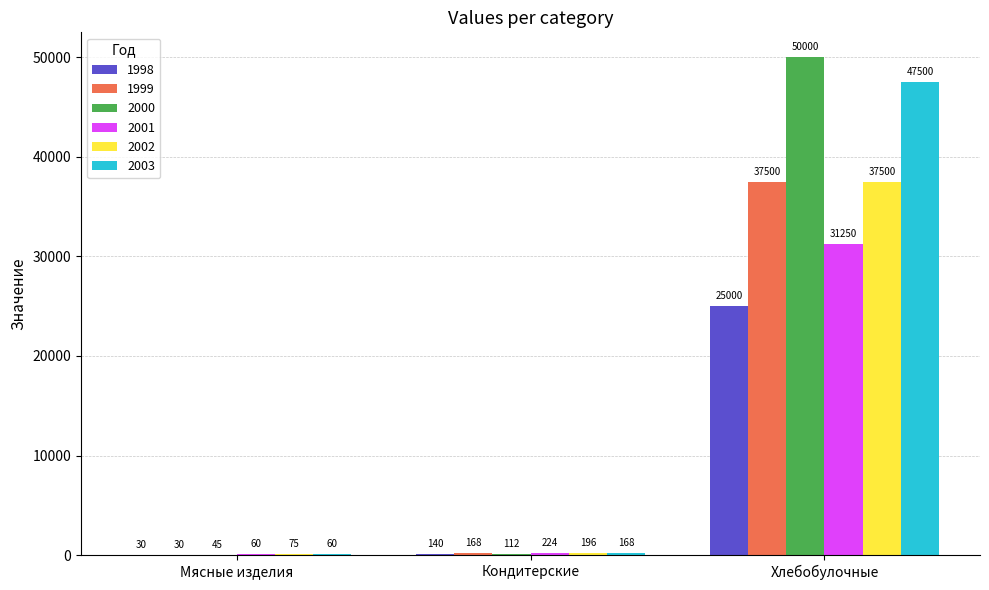

Count the number of data series in this chart.

6